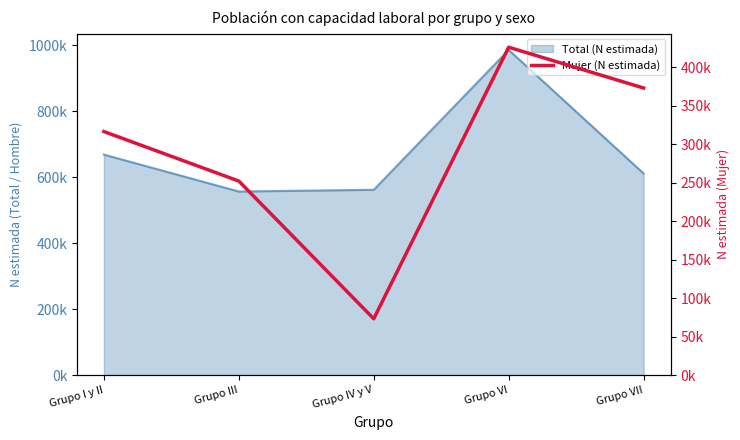

Which label corresponds to the largest value in the chart?

Grupo VI